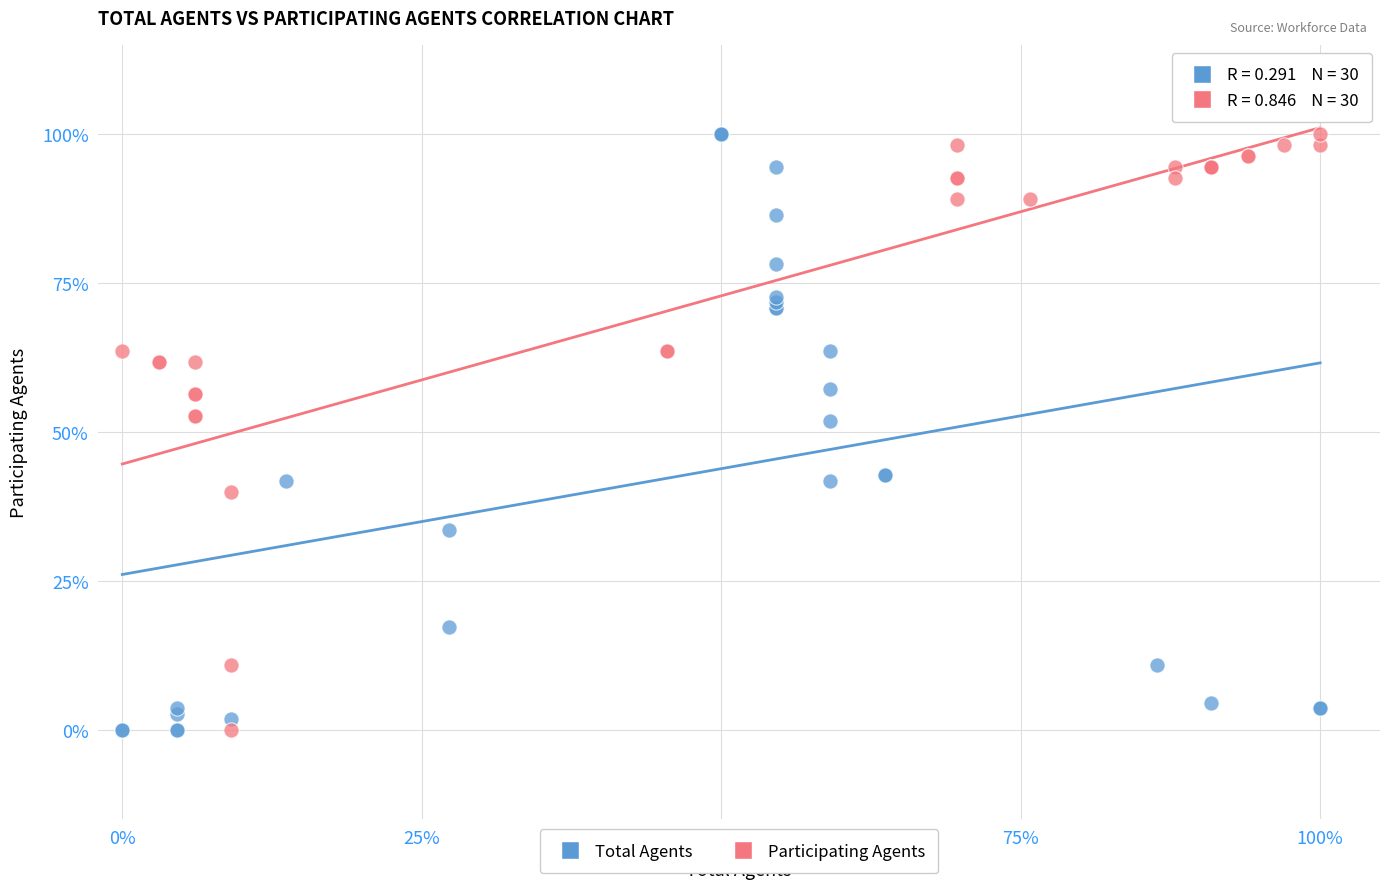

What are all the series names shown in the legend?

Total Agents, Participating Agents